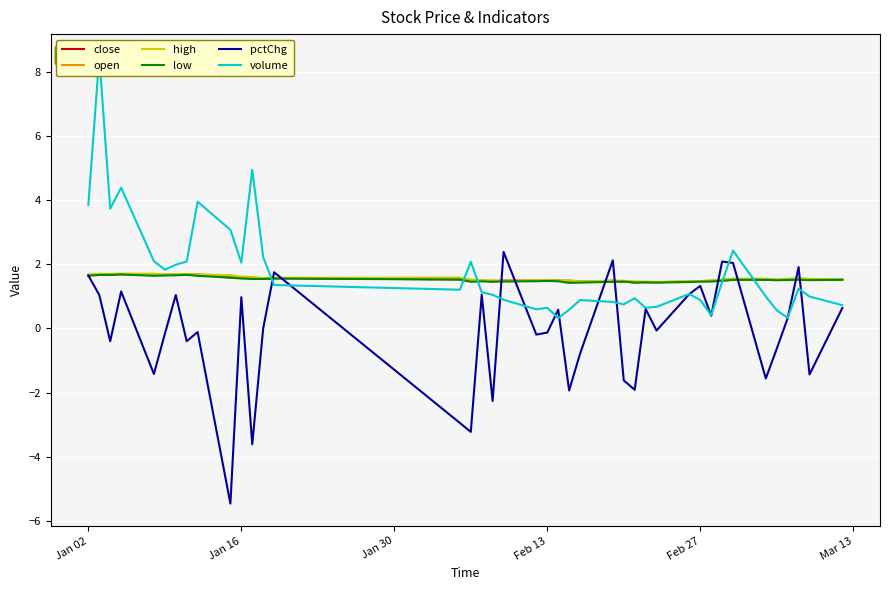

What is the maximum value for pctChg?

2.4